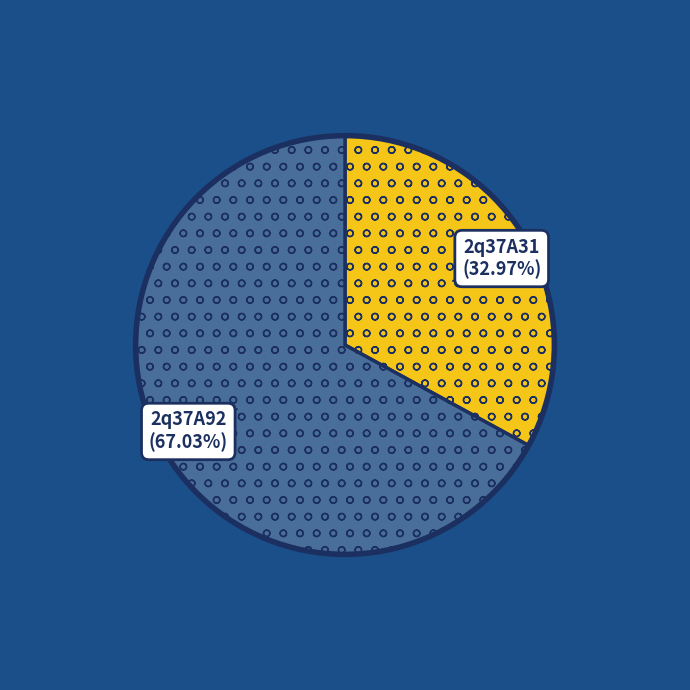

How many slices are in this pie chart?

2